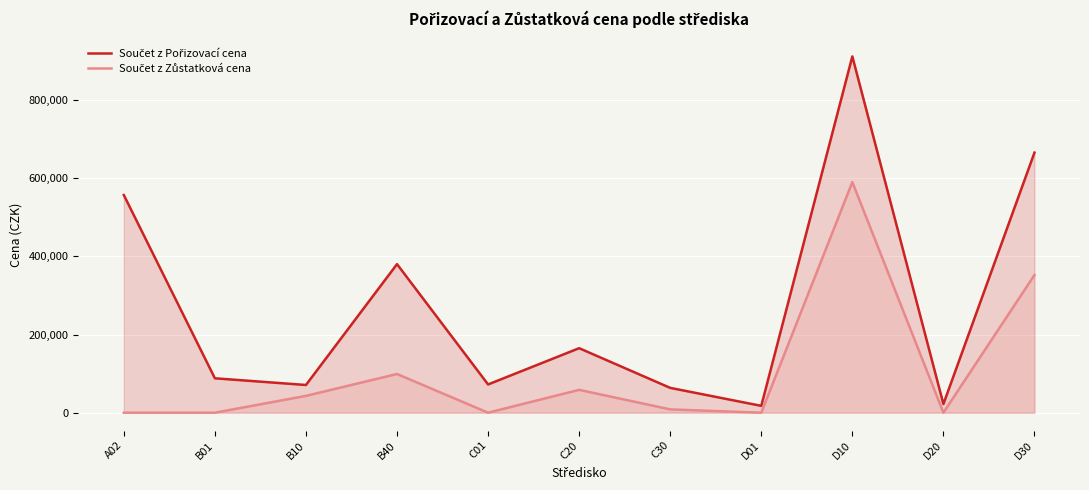

Which series has the widest spread of values?

Součet z Pořizovací cena